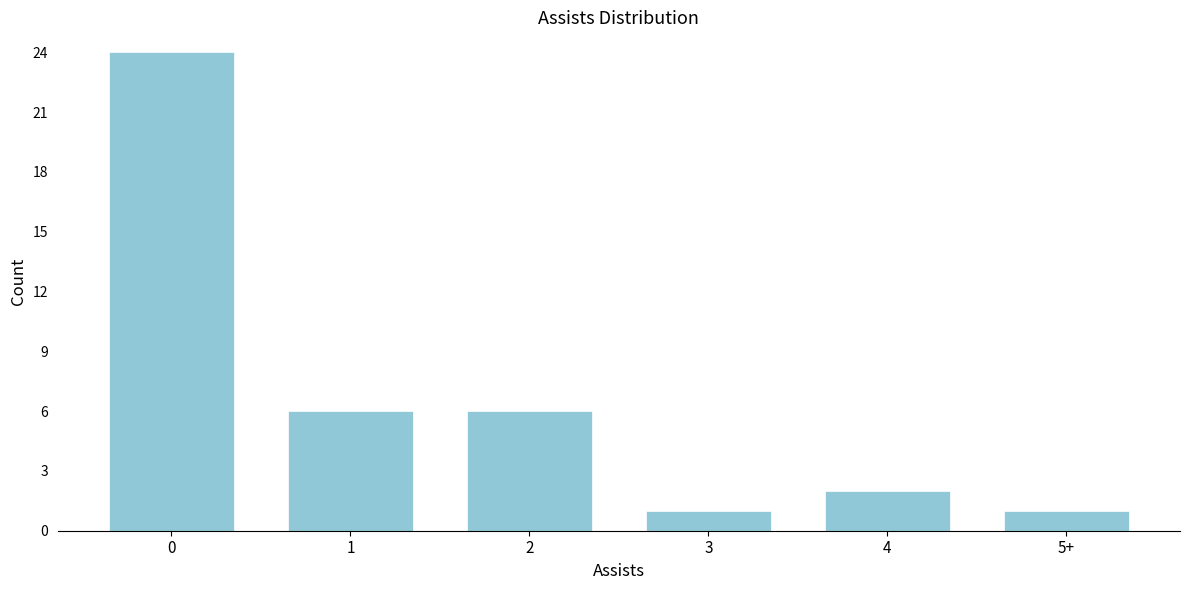

Reading left to right, list all the values displayed in this chart.

24	6	6	1	2	1